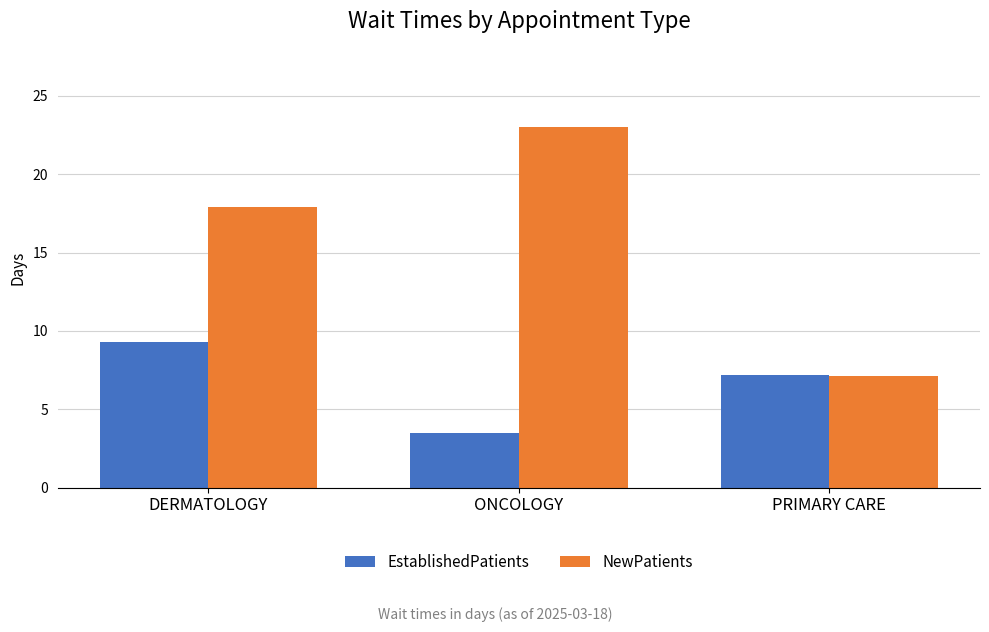

How many data points in EstablishedPatients are less than 7?

1